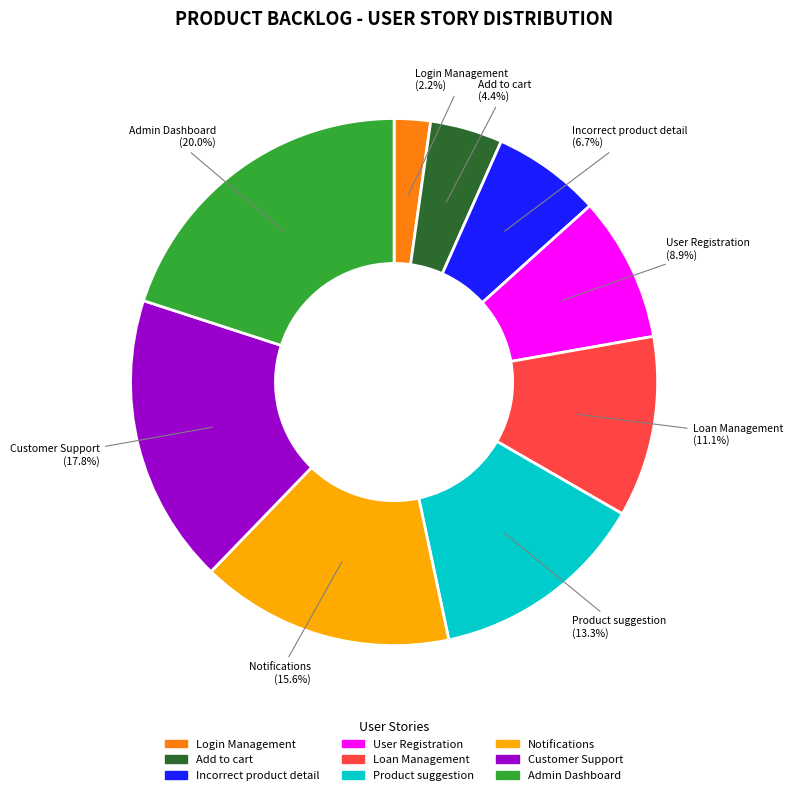

To the nearest percent, what is the combined percentage of Customer Support and Loan Management?

29%